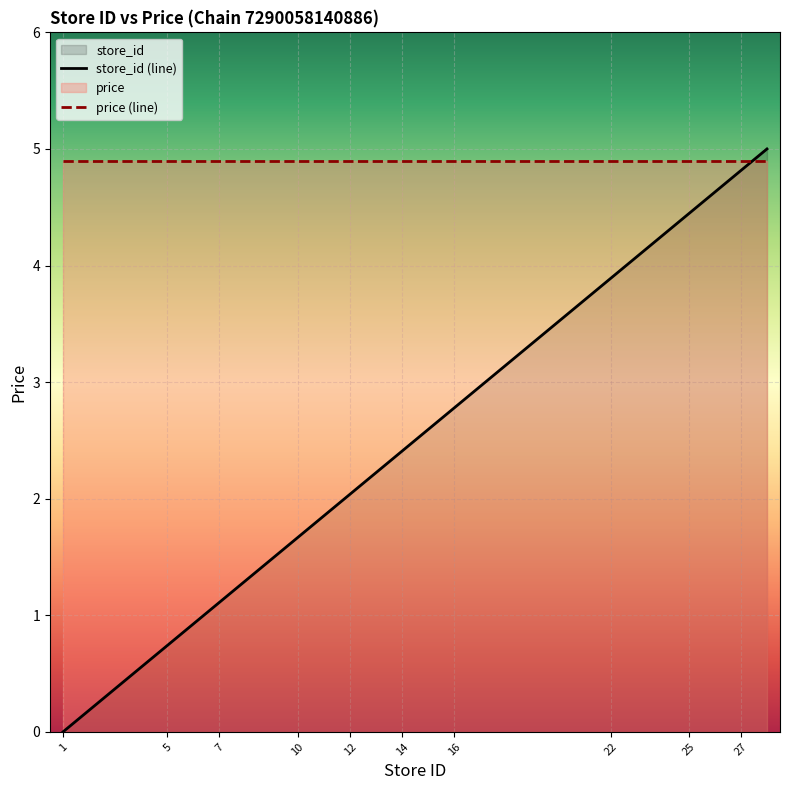

Reading left to right, extract all data points from this chart.

1=0.0	2=0.2	5=0.7	6=0.9	7=1.1	8=1.3	10=1.7	11=1.9	12=2.0	13=2.2	14=2.4	15=2.6	16=2.8	17=3.0	22=3.9	24=4.3	25=4.4	26=4.6	27=4.8	28=5.0